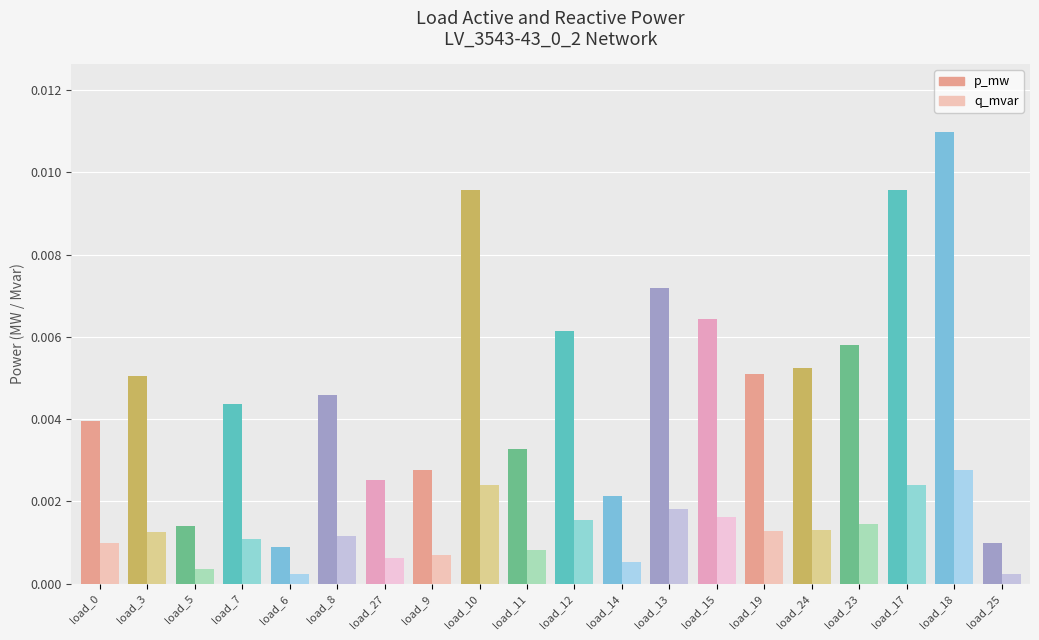

Rank the series by their maximum value, from lowest to highest.

q_mvar, p_mw